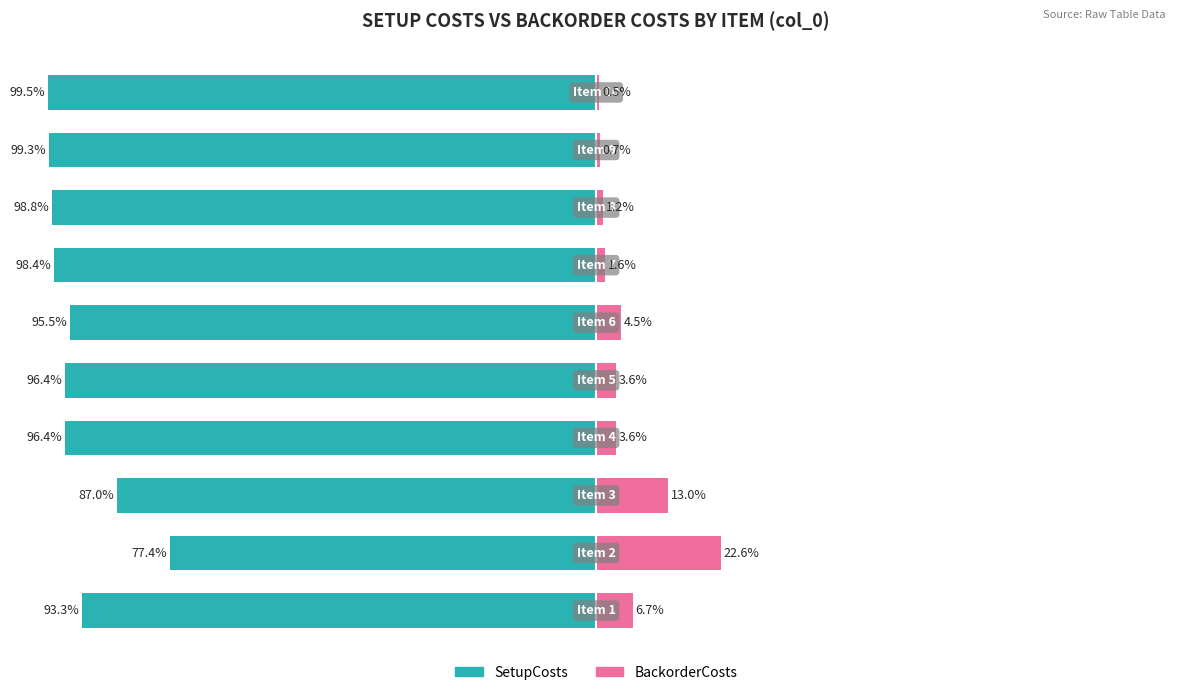

Between −25 and 50, which series saw the biggest shift?

BackorderCosts